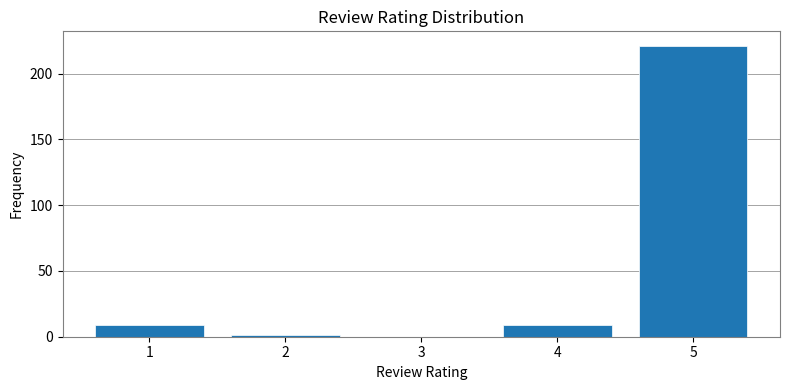

Reading left to right, transcribe all the data shown in this chart.

1=9	2=1	3=0	4=9	5=221